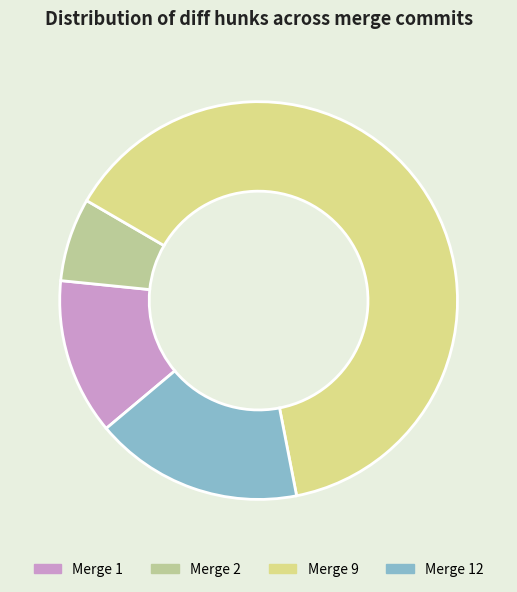

How many slices are in this pie chart?

4